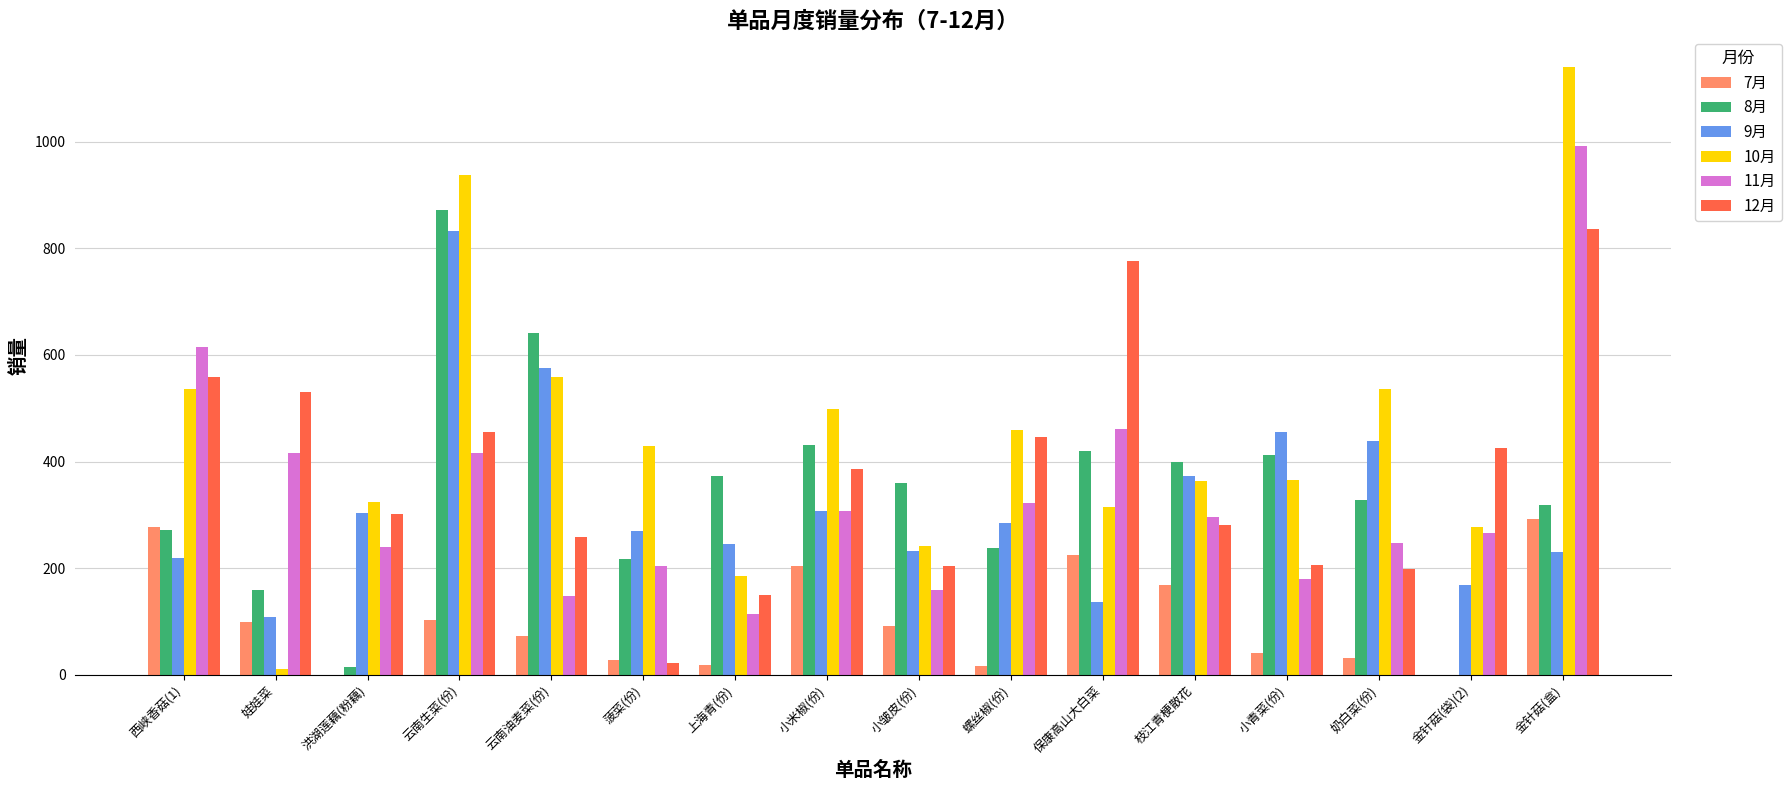

Which series has the largest total across all categories?

10月